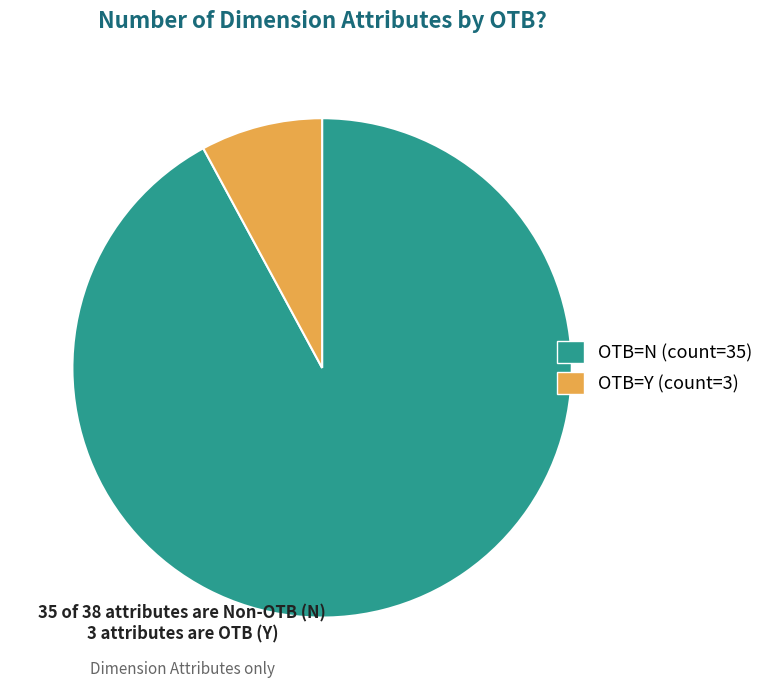

Is there any slice that represents more than half of the pie?

Yes